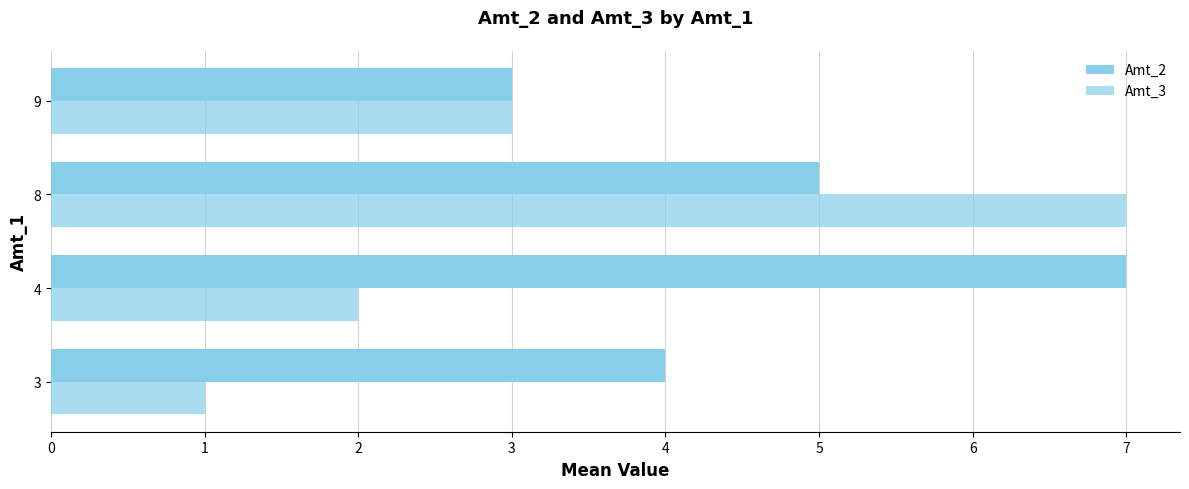

Rank the series by their average value, from lowest to highest.

Amt_3, Amt_2